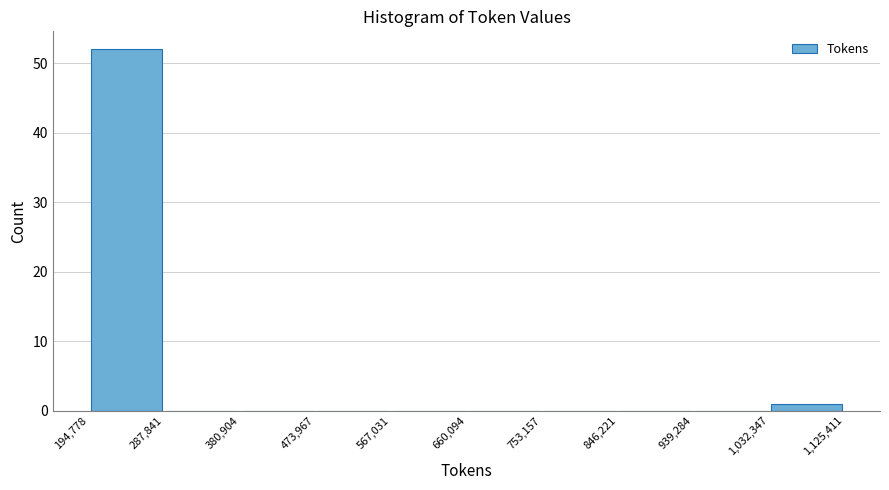

Reading left to right, list every bar in this chart as the range it spans on the x-axis followed by its height. The values are not printed on the chart, so give them approximately, as read against the axis.

194,778 to 287,841: 52
287,841 to 380,904: 0
380,904 to 473,967: 0
473,967 to 567,031: 0
567,031 to 660,094: 0
660,094 to 753,157: 0
753,157 to 846,221: 0
846,221 to 939,284: 0
939,284 to 1,032,347: 0
1,032,347 to 1,125,411: 1